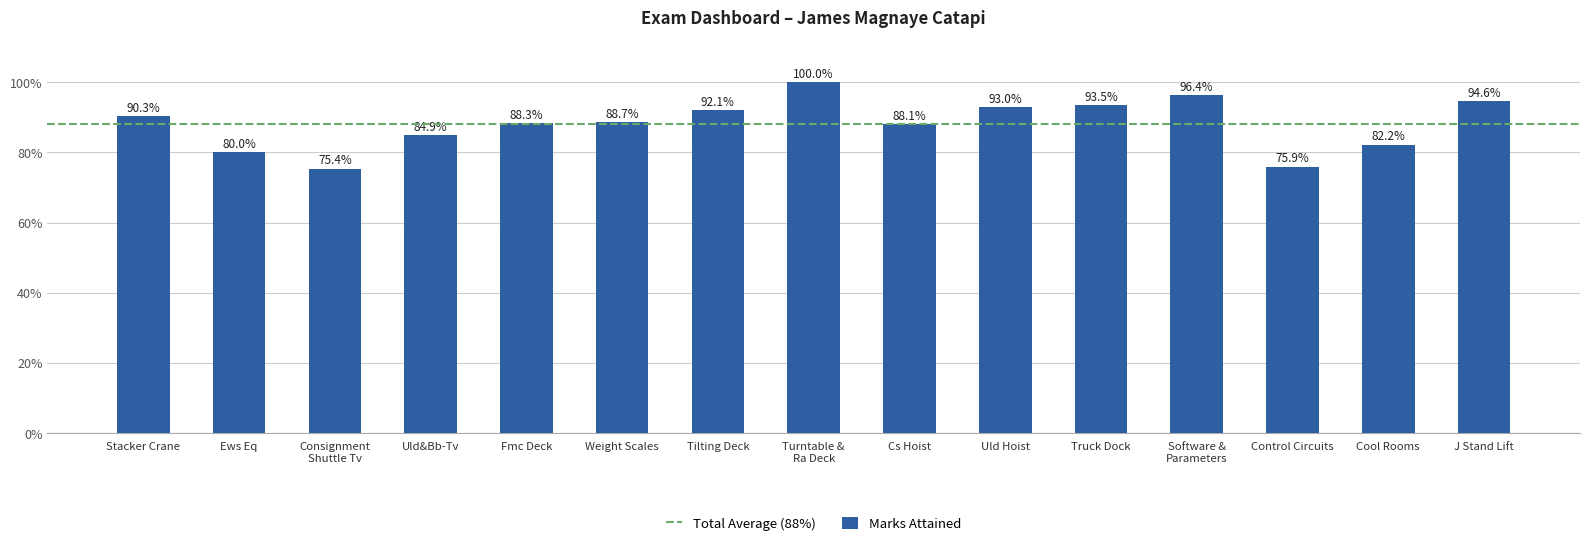

The value at Turntable &
Ra Deck is 1.7. True or false?

False